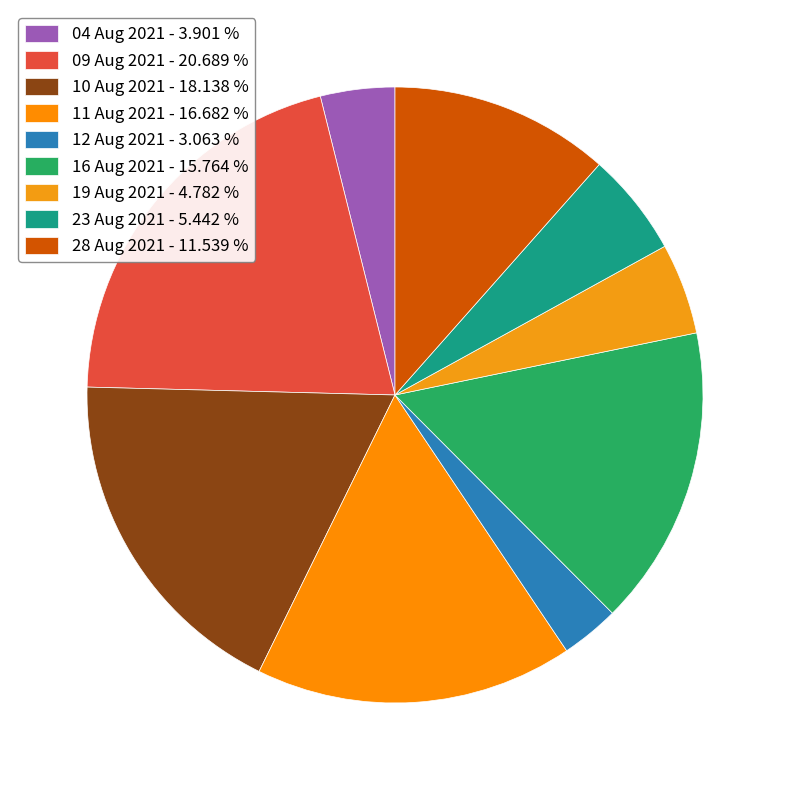

What is the ratio of the value at 12 Aug 2021 to the value at 28 Aug 2021?

0.3